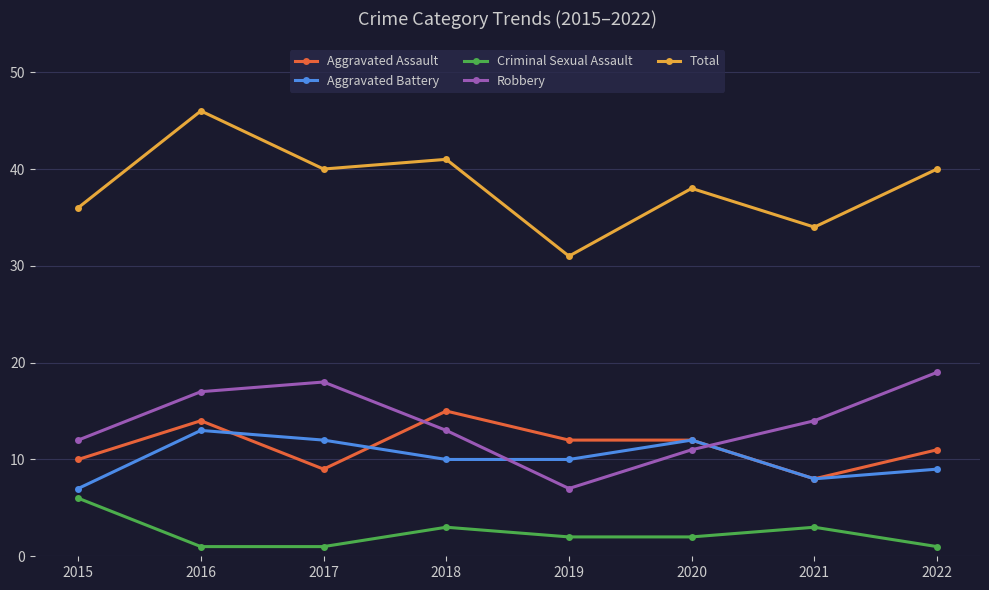

Reading left to right, list all the values displayed in this chart.

Aggravated Assault: 2015=10	2016=14	2017=9	2018=15	2019=12	2020=12	2021=8	2022=11
Aggravated Battery: 2015=7	2016=13	2017=12	2018=10	2019=10	2020=12	2021=8	2022=9
Criminal Sexual Assault: 2015=6	2016=1	2017=1	2018=3	2019=2	2020=2	2021=3	2022=1
Robbery: 2015=12	2016=17	2017=18	2018=13	2019=7	2020=11	2021=14	2022=19
Total: 2015=36	2016=46	2017=40	2018=41	2019=31	2020=38	2021=34	2022=40